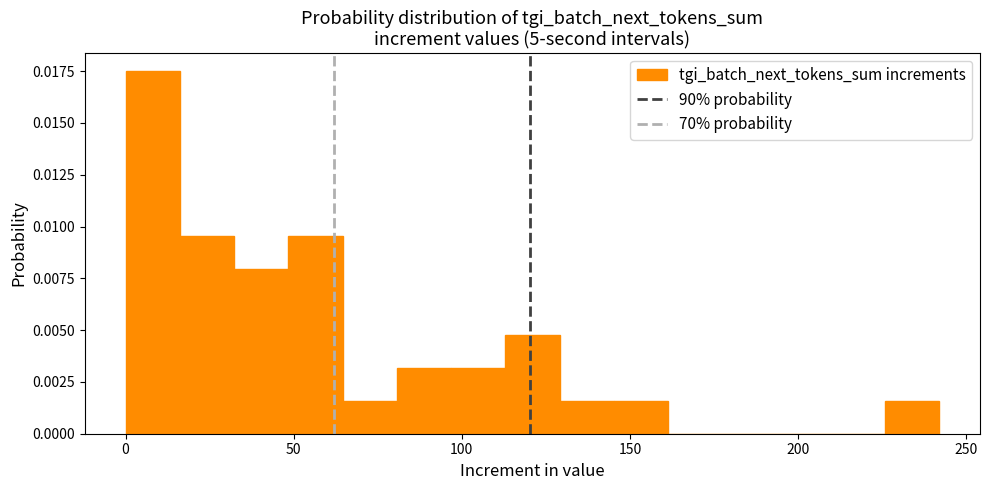

Around what value on the x-axis is the tallest bar? Give the approximate position of its centre, as read against the axis.

10